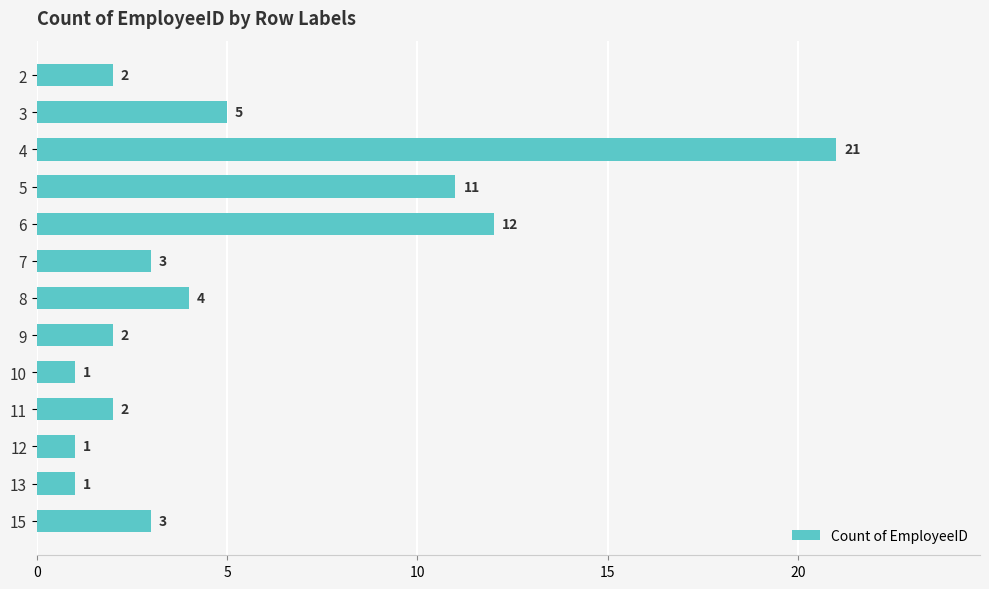

True or false: the data shows 0 at 11.

False